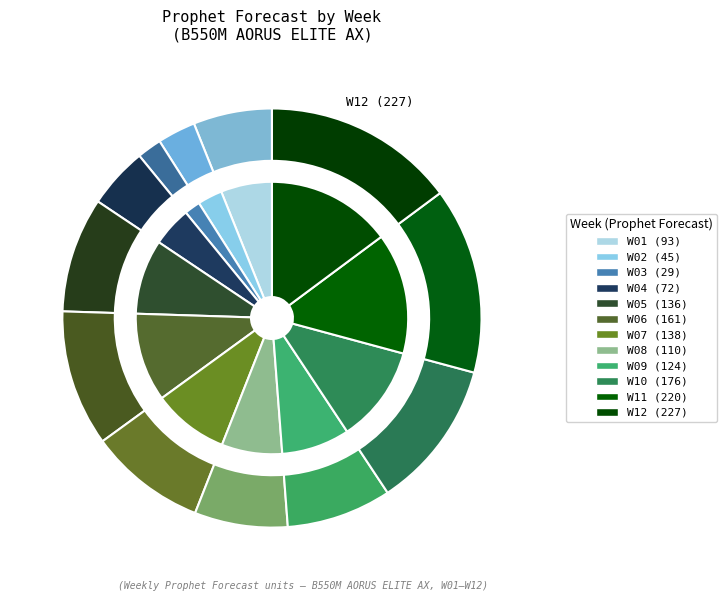

Rank the categories by value from lowest to highest.

W03, W02, W04, W01, W08, W09, W05, W07, W06, W10, W11, W12